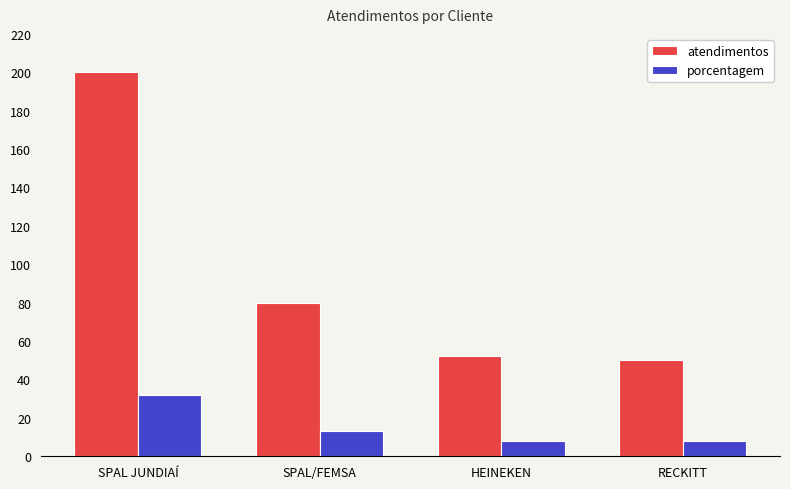

Which series has the widest spread of values?

atendimentos